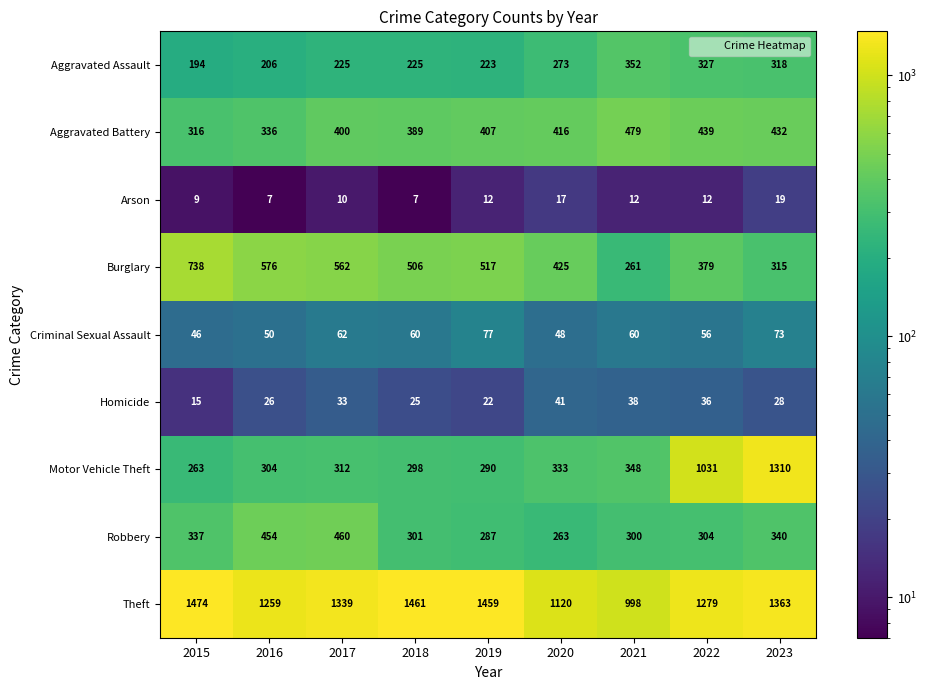

What is the difference between the highest and lowest values at 2021?

986